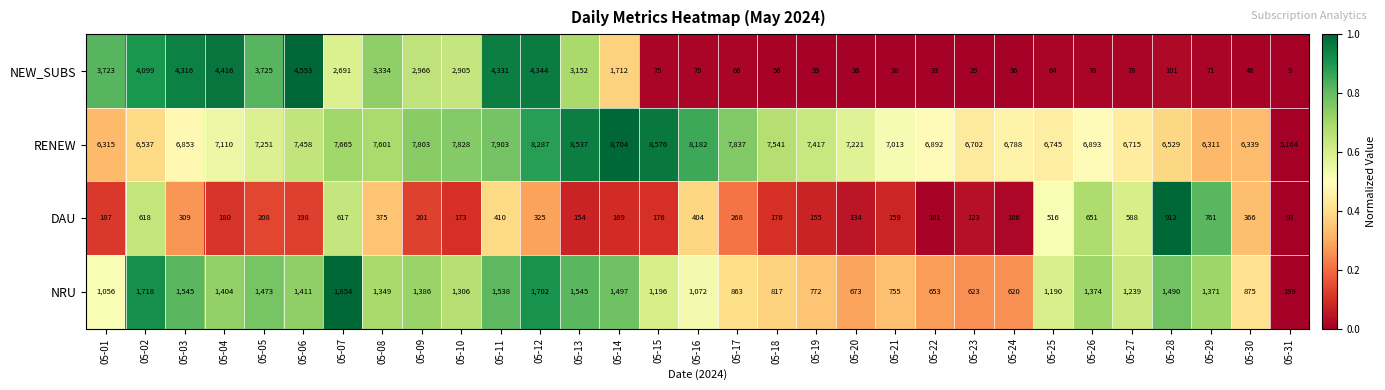

The value of NEW_SUBS at 05-01 is 3723. True or false?

True